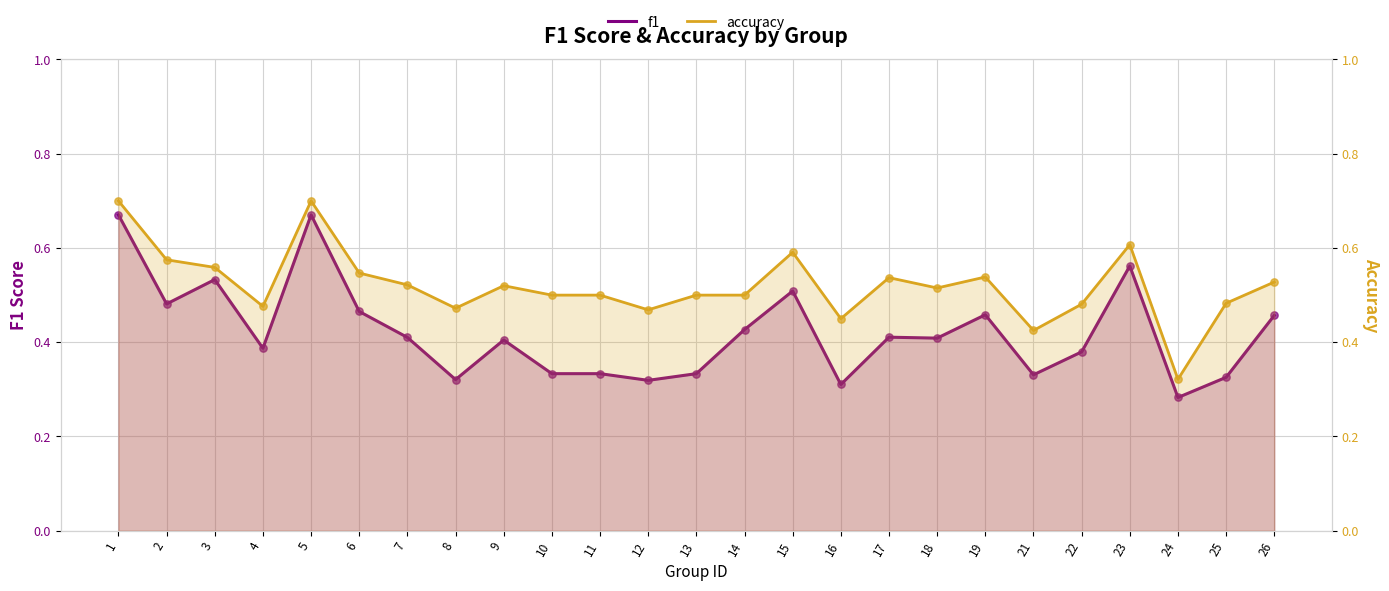

What is the total value across all series at 15?

1.1